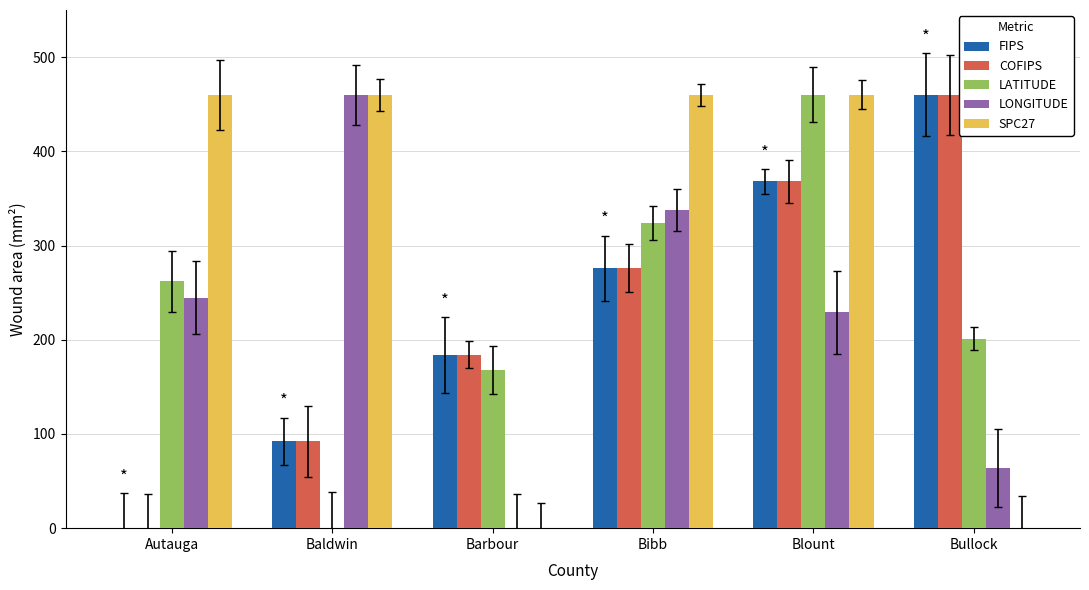

How many values in FIPS are above zero?

5